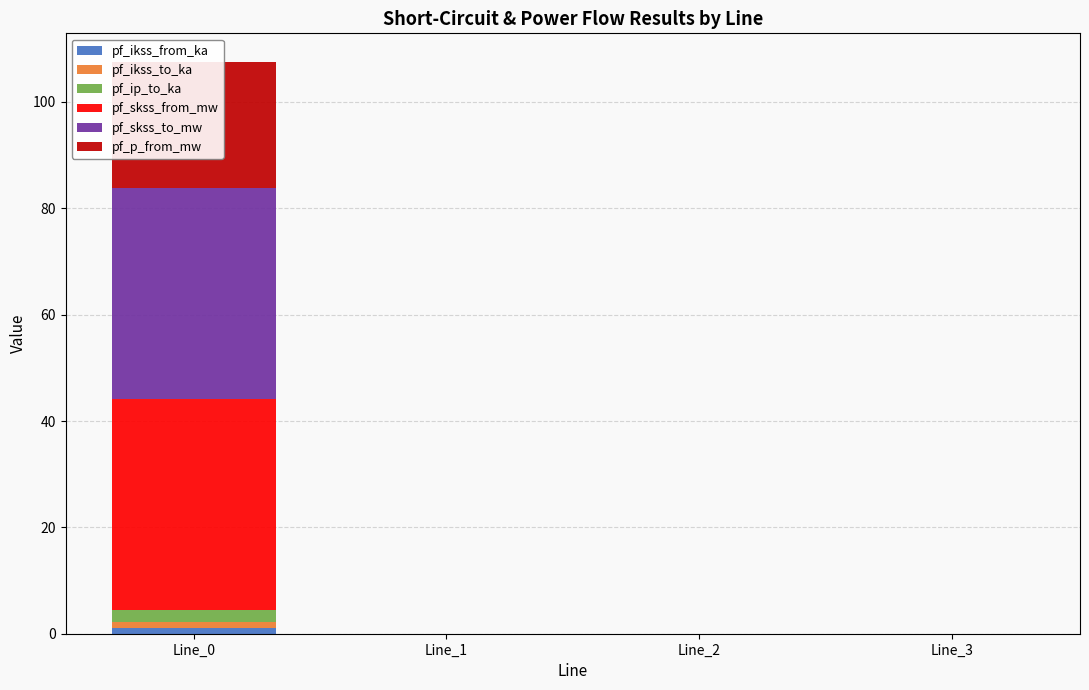

What is the average value of the pf_ikss_from_ka series?

0.3